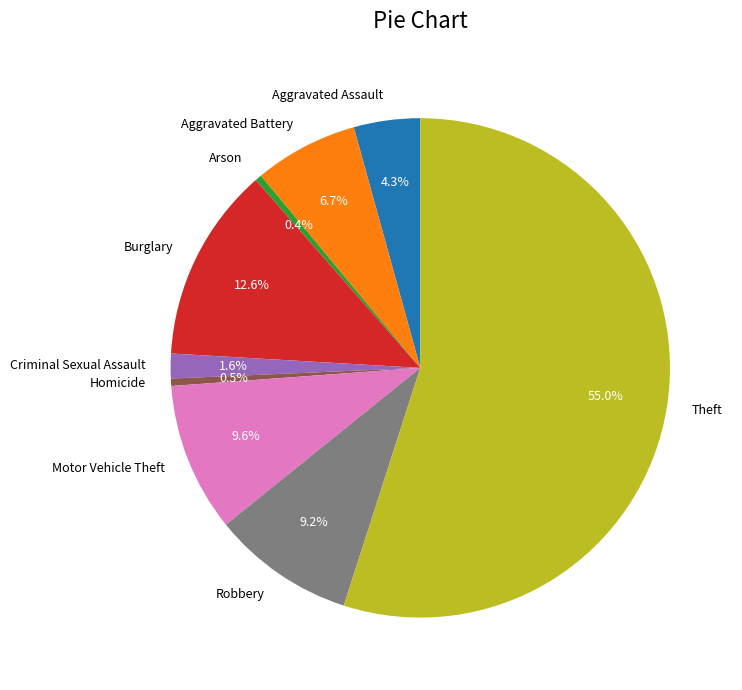

Which category accounts for the majority?

Theft